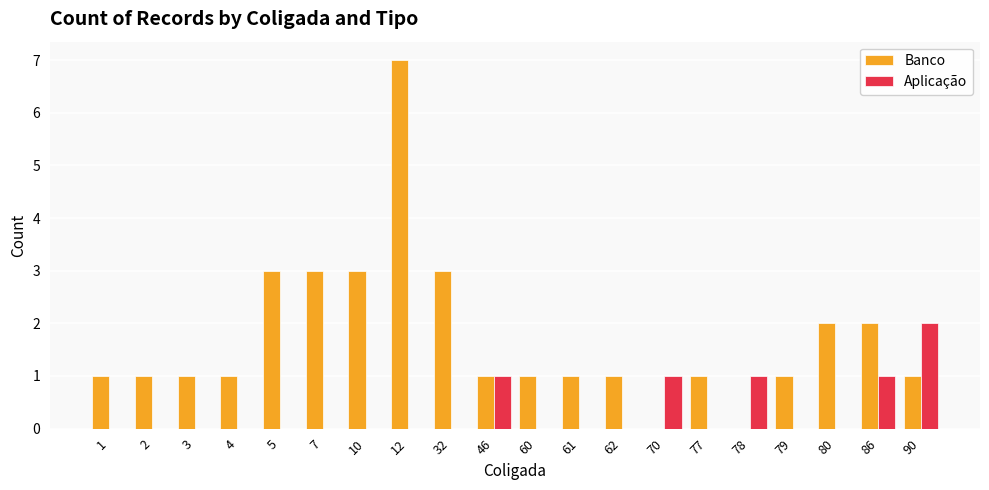

What is the sum of all Aplicação values?

6